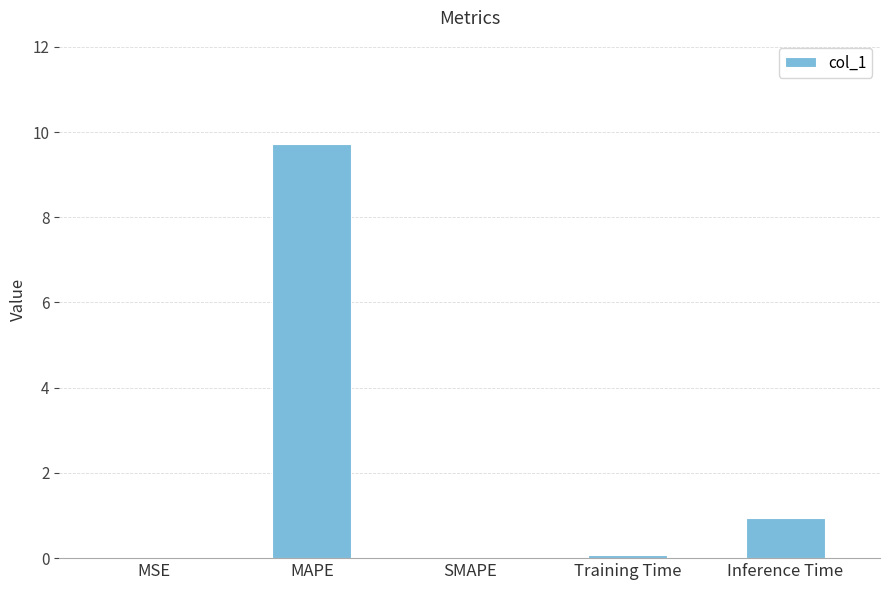

At which label is the value closest to 4?

Inference Time